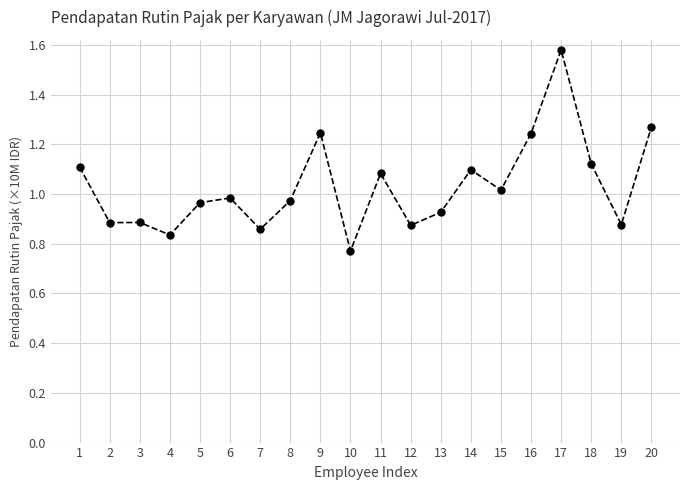

At which category does the chart reach its peak across all series?

17